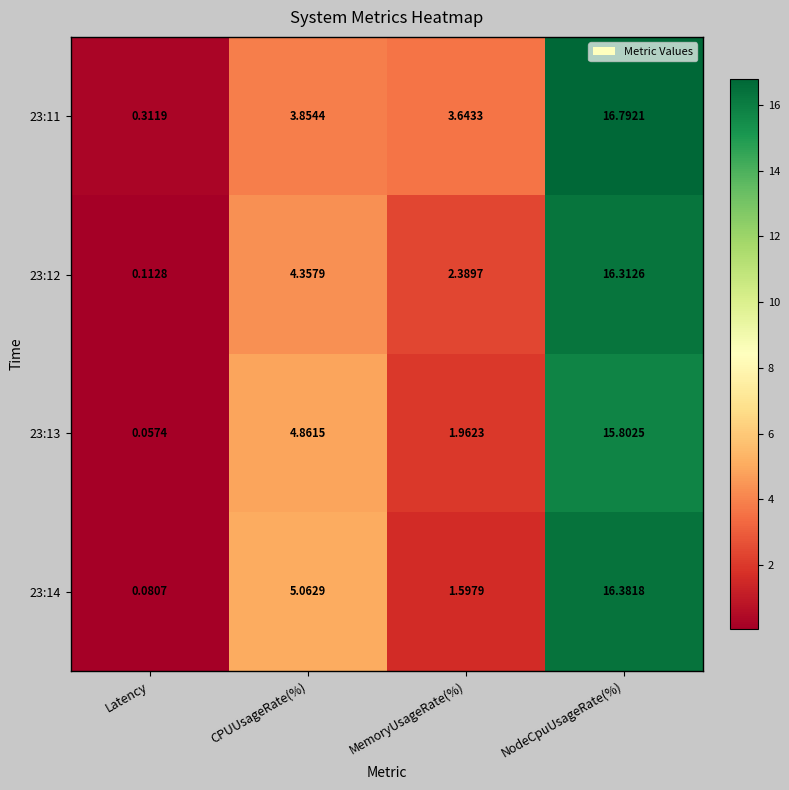

Rank the categories by 23:12 value from highest to lowest.

NodeCpuUsageRate(%), CPUUsageRate(%), MemoryUsageRate(%), Latency